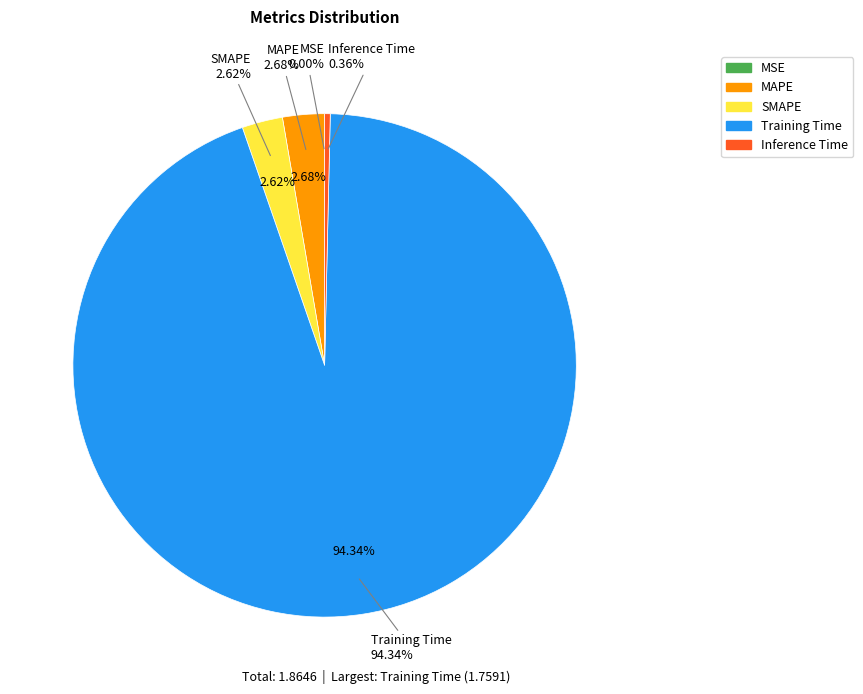

Is it true that MSE is 1% of the pie?

False